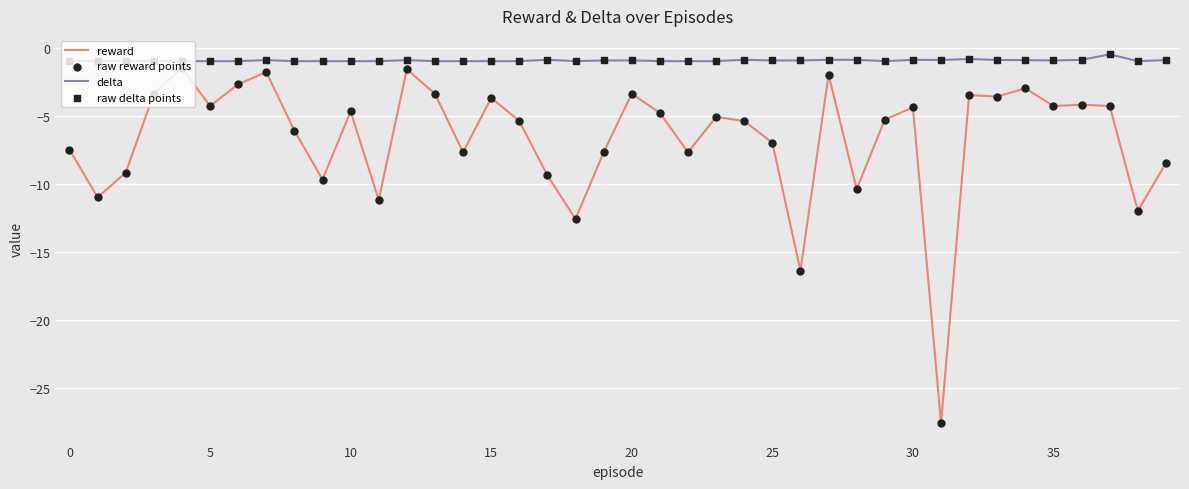

Which series has the widest spread of values?

reward